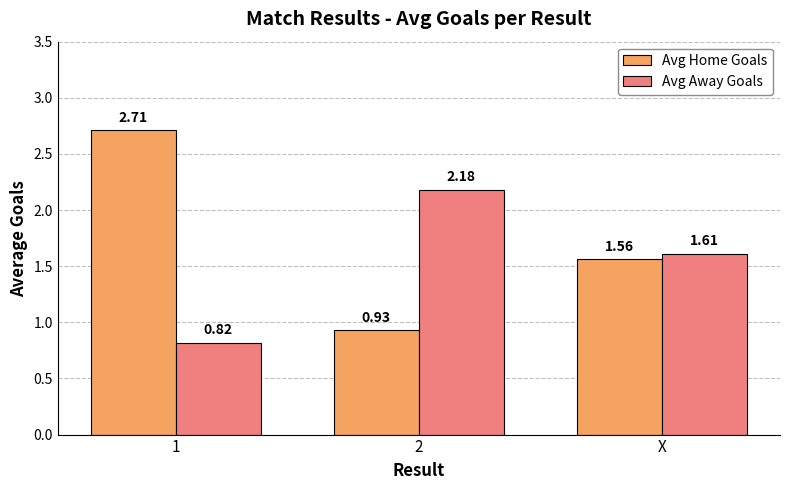

What is the difference between the maximum and minimum values in the Avg Home Goals series?

1.8